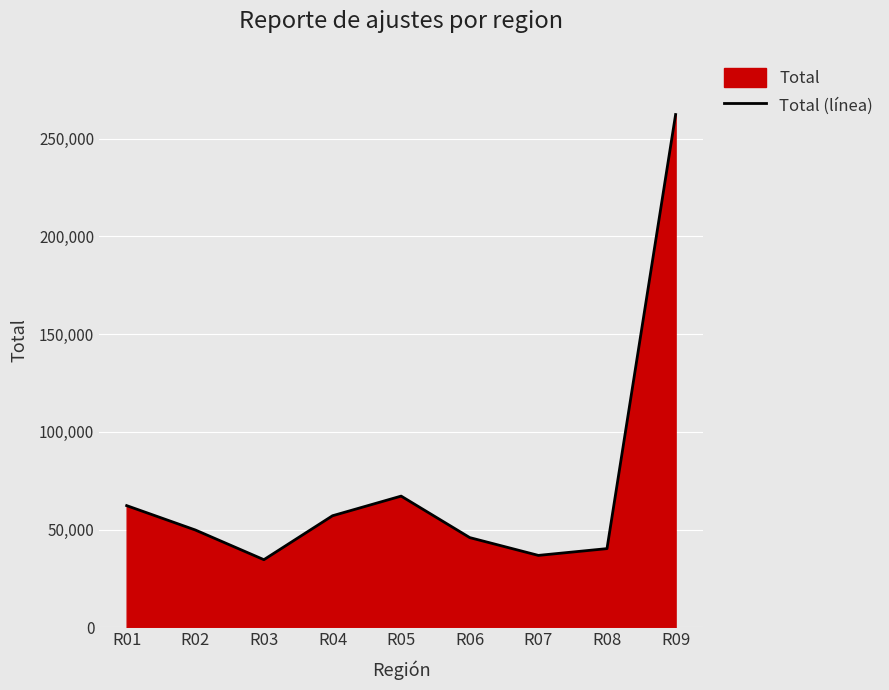

What is the sum of the values at R09 and R03?

297035.6